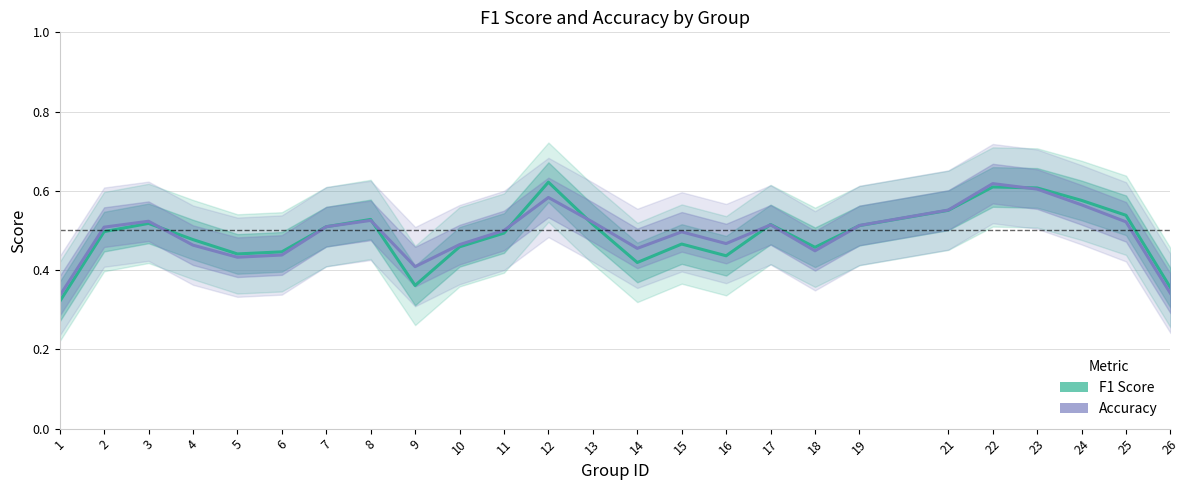

The F1 Score series shows 0.2 at 14. True or false?

False